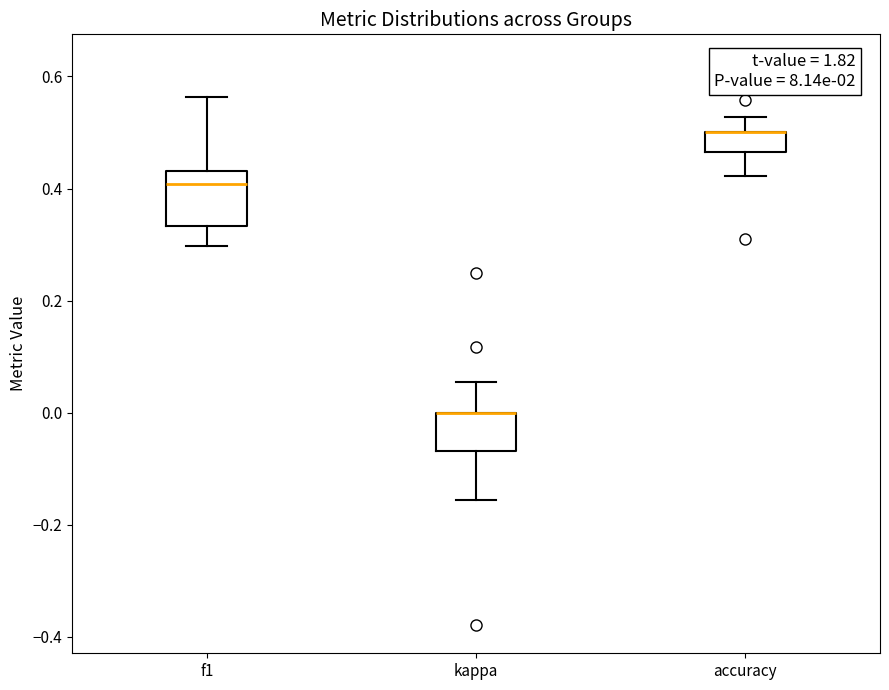

Reading left to right, read every box against the y-axis: the position of its median line, the range the box covers, and the ends of its whiskers. The values are not printed on the chart, so give them approximately, as read against the axis.

f1: median 0.40, box 0.34 to 0.44, whiskers 0.30 to 0.56
kappa: median 0.00 (drawn on the box's upper edge), box -0.06 to 0.00, whiskers -0.16 to 0.06
accuracy: median 0.50 (drawn on the box's upper edge), box 0.46 to 0.50, whiskers 0.42 to 0.52